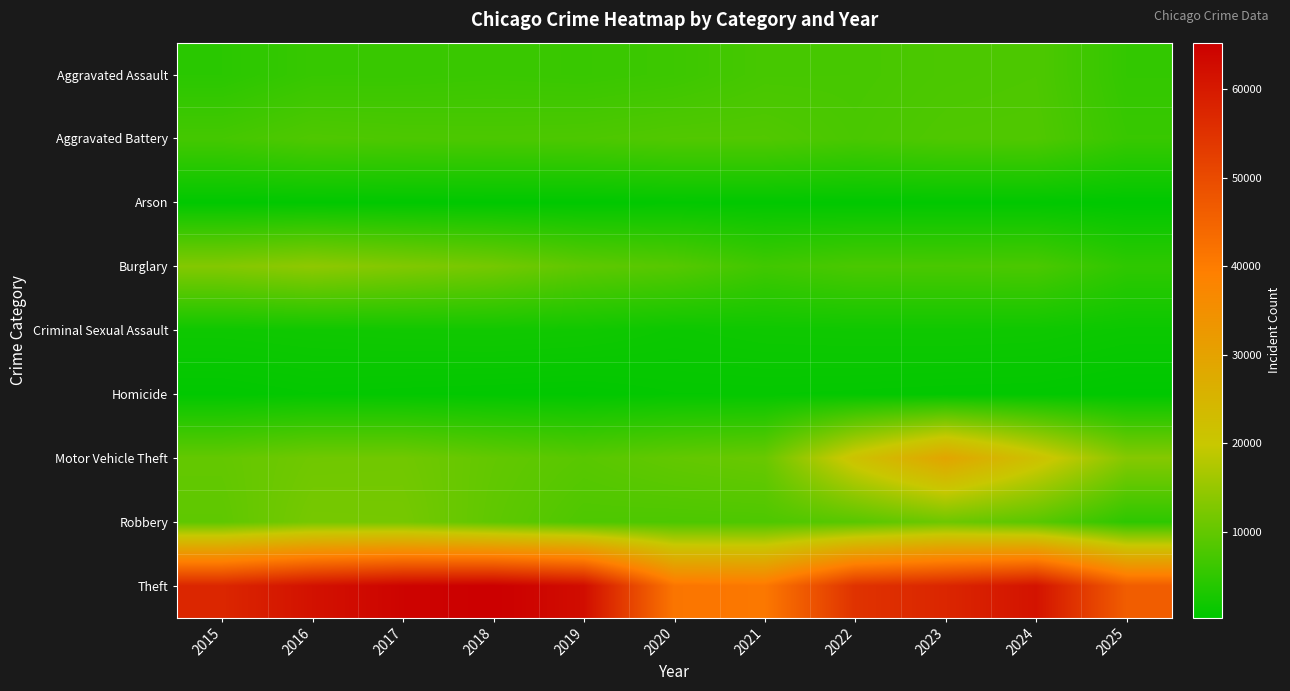

Reading left to right, what are all the values shown in this chart?

Aggravated Assault: 2015=4480	2016=5713	2017=5793	2018=6002	2019=5841	2020=6265	2021=7242	2022=7281	2023=7712	2024=7906	2025=5356
Aggravated Battery: 2015=7018	2016=8085	2017=7845	2018=7734	2019=7858	2020=8320	2021=8348	2022=7495	2023=8081	2024=8182	2025=5782
Arson: 2015=453	2016=516	2017=444	2018=373	2019=376	2020=588	2021=530	2022=422	2023=513	2024=482	2025=297
Burglary: 2015=13184	2016=14289	2017=13001	2018=11747	2019=9639	2020=8759	2021=6661	2022=7594	2023=7486	2024=7655	2025=4919
Criminal Sexual Assault: 2015=1718	2016=1871	2017=1999	2018=2057	2019=1932	2020=1508	2021=1764	2022=1846	2023=1878	2024=1791	2025=1413
Homicide: 2015=496	2016=786	2017=672	2018=588	2019=499	2020=787	2021=806	2022=730	2023=632	2024=589	2025=344
Motor Vehicle Theft: 2015=10068	2016=11285	2017=11380	2018=9985	2019=8978	2020=9962	2021=10605	2022=21472	2023=29255	2024=21713	2025=13391
Robbery: 2015=9638	2016=11960	2017=11881	2018=9681	2019=7995	2020=7855	2021=7920	2022=8965	2023=11052	2024=9116	2025=4796
Theft: 2015=57353	2016=61626	2017=64387	2018=65290	2019=62499	2020=41350	2021=40821	2022=54899	2023=57495	2024=61291	2025=46270